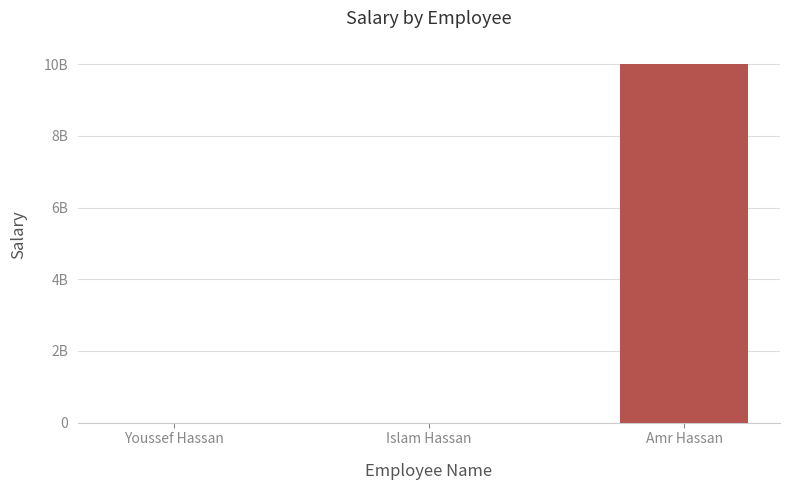

What is the average value?

3333550667